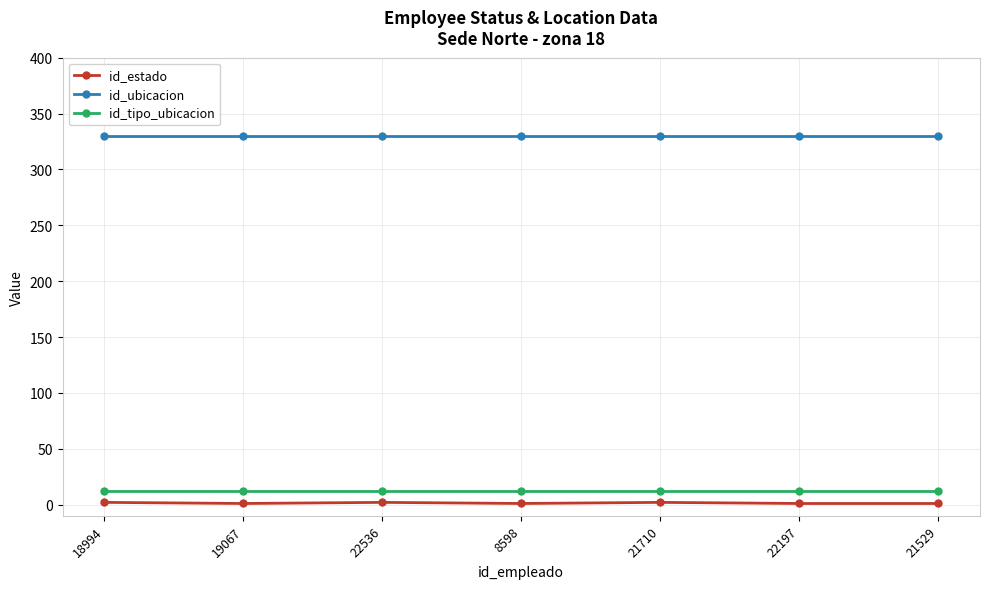

The id_estado series shows 2 at 21710. True or false?

True